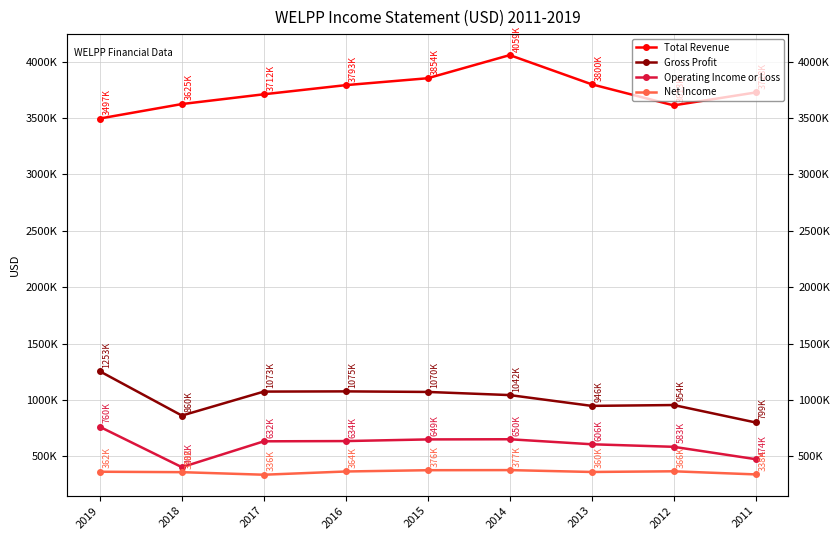

At which label is Gross Profit closest to 1026100?

2014